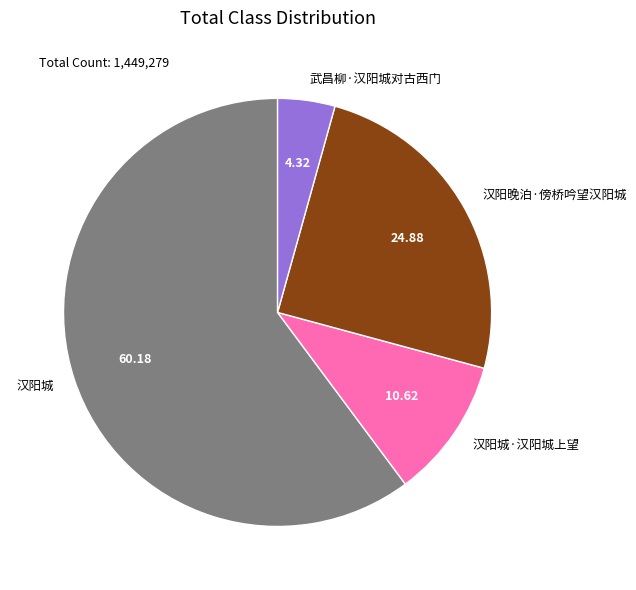

Do 汉阳城·汉阳城上望 and 武昌柳·汉阳城对古西门 together represent more than half of the pie?

No